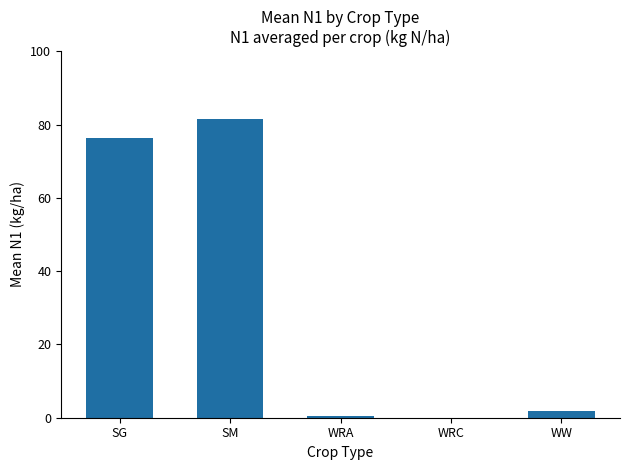

Approximately how many times larger is the value at SG compared to SM?

0.9